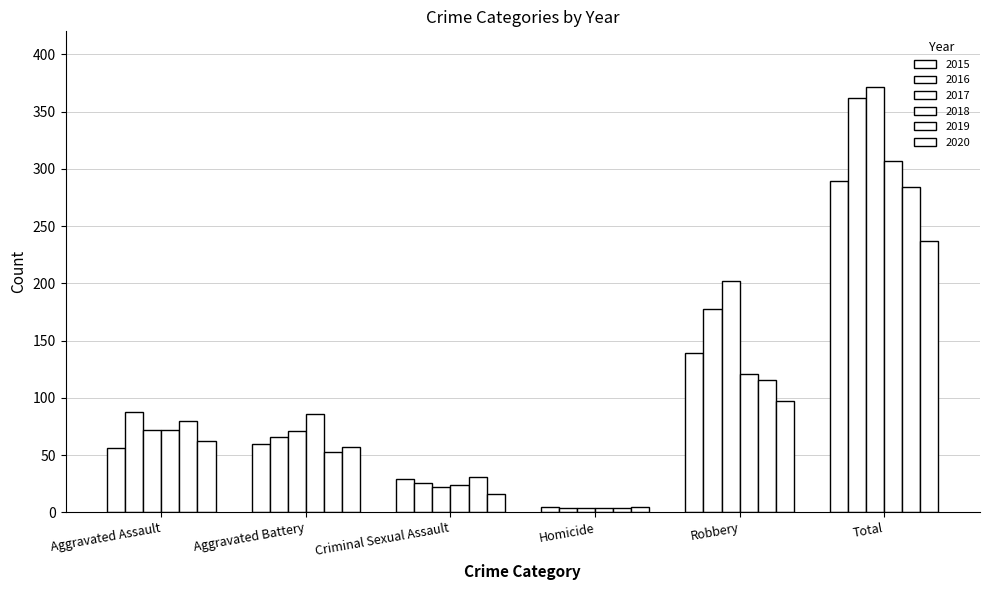

Count the number of data series in this chart.

6